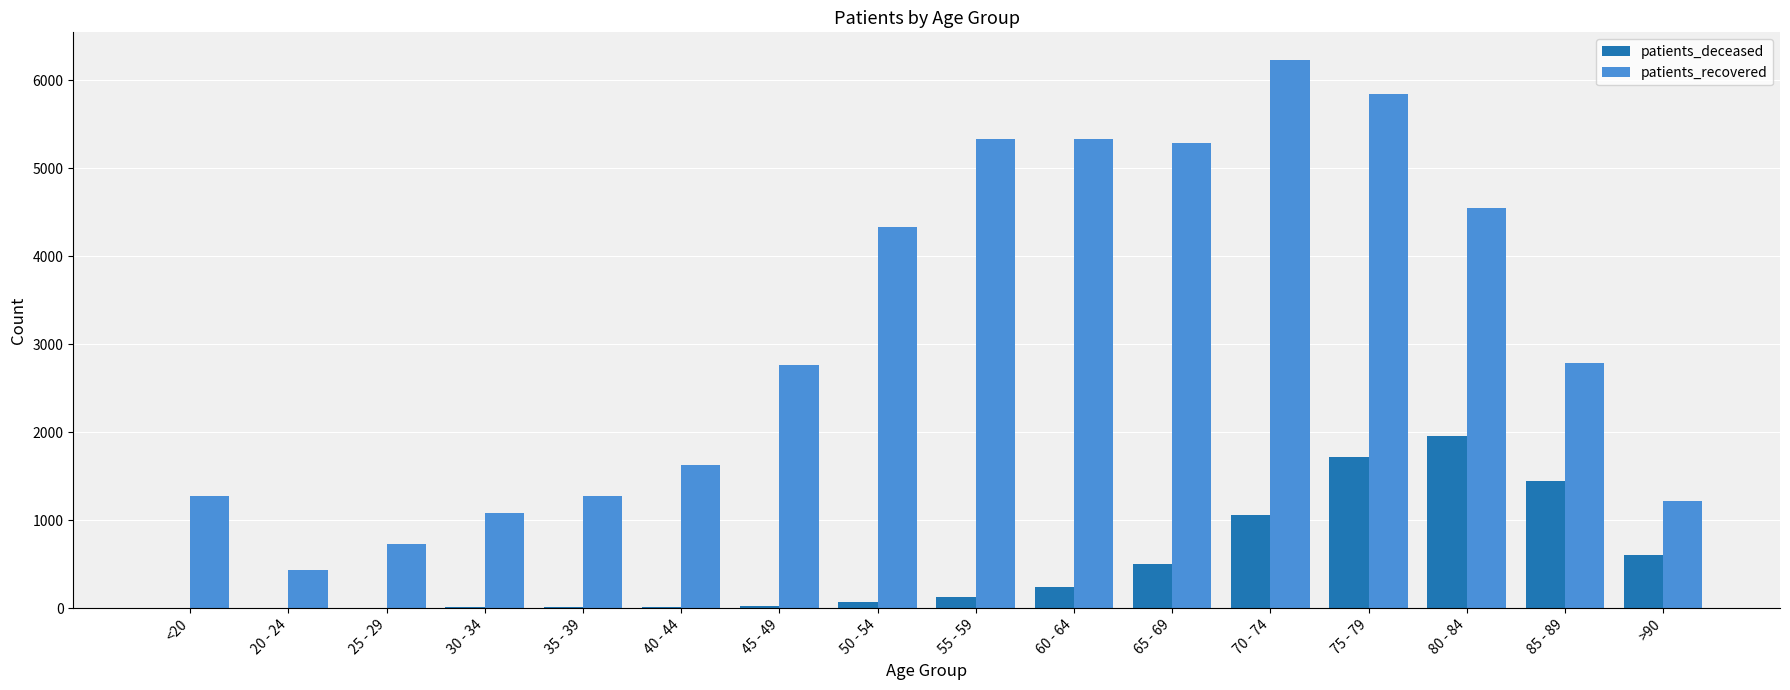

At which category is the sum across all series the highest?

75 - 79